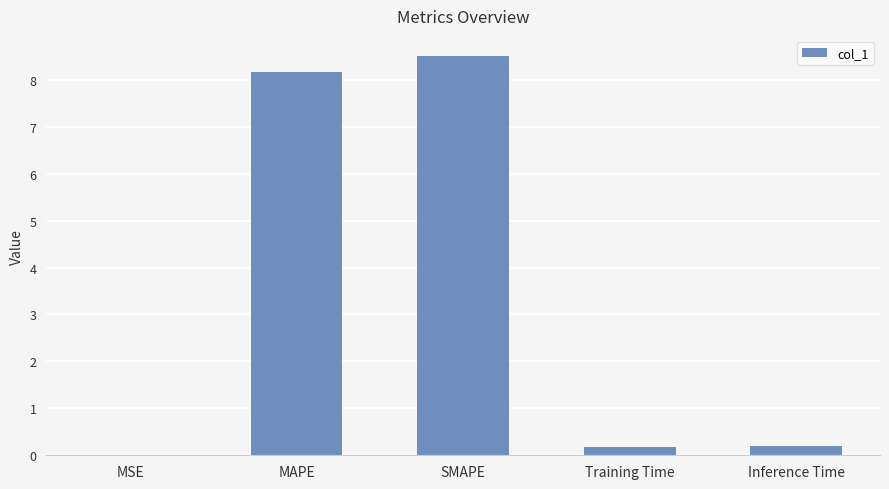

What is the ratio of the value at MAPE to the value at SMAPE?

1.0